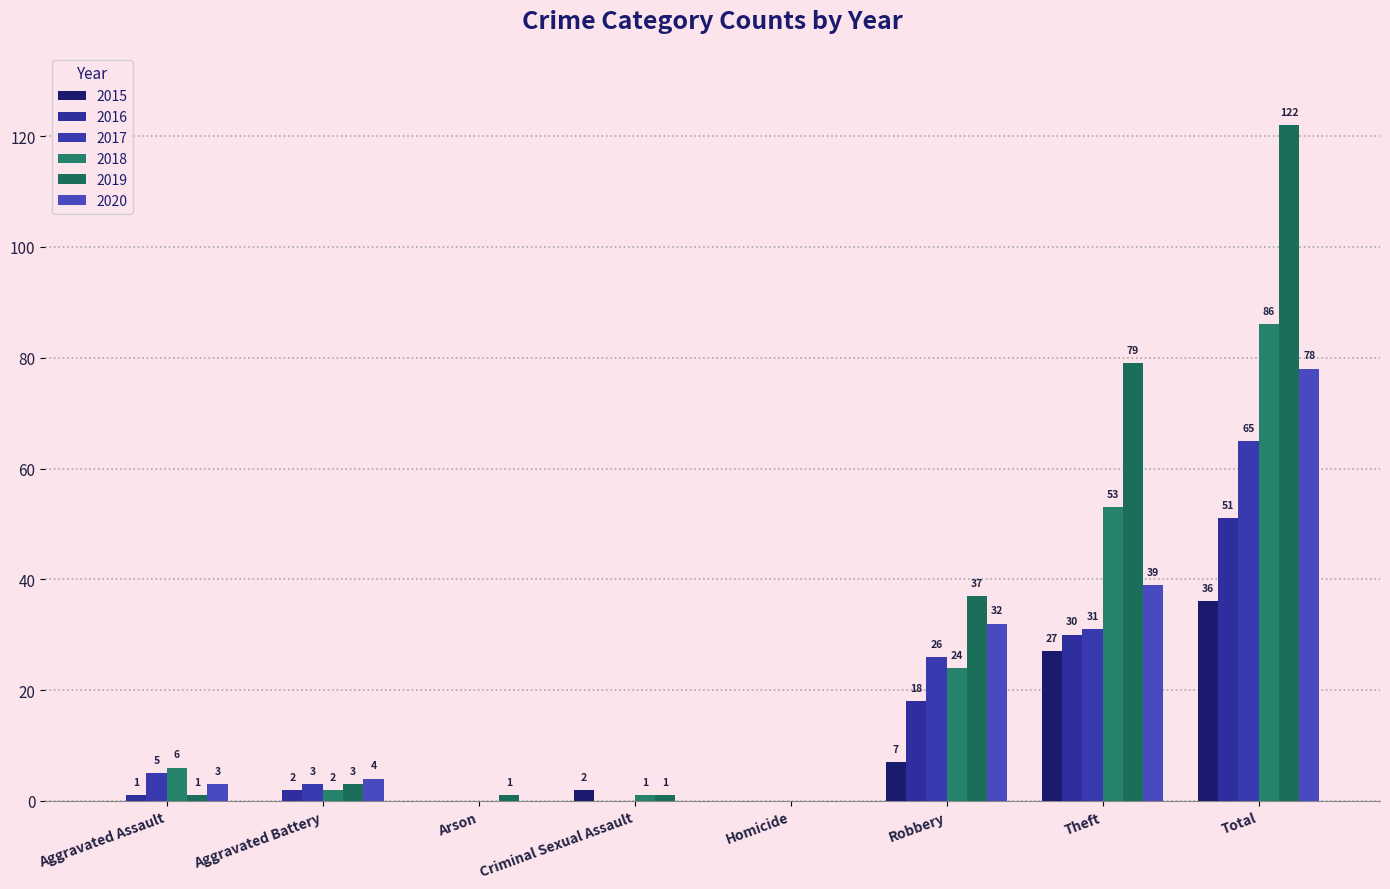

Does the chart contain stacked bars?

No